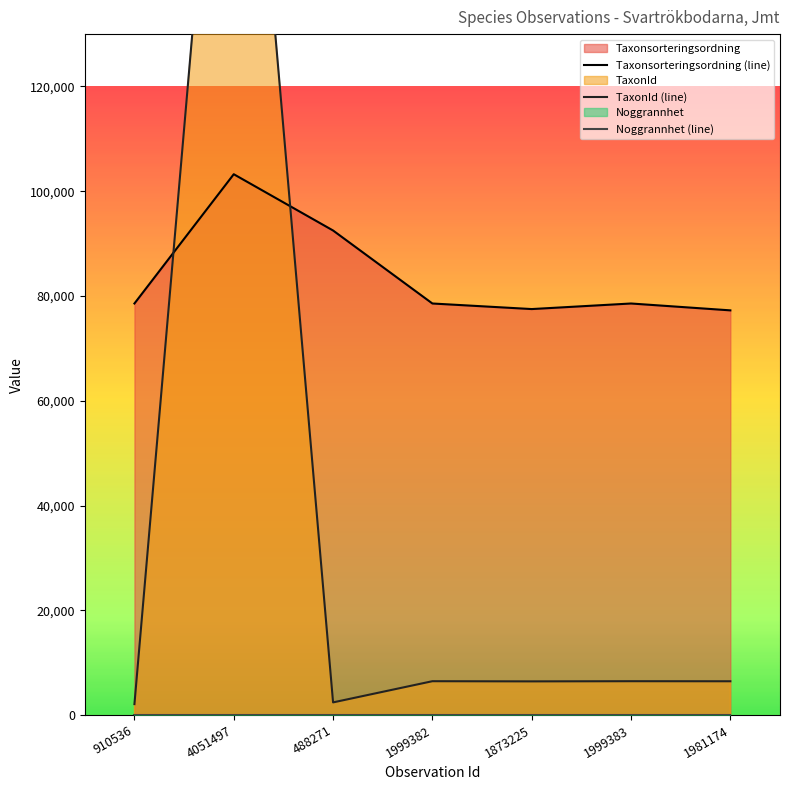

At which label is TaxonId (line) closest to 111903?

1999382